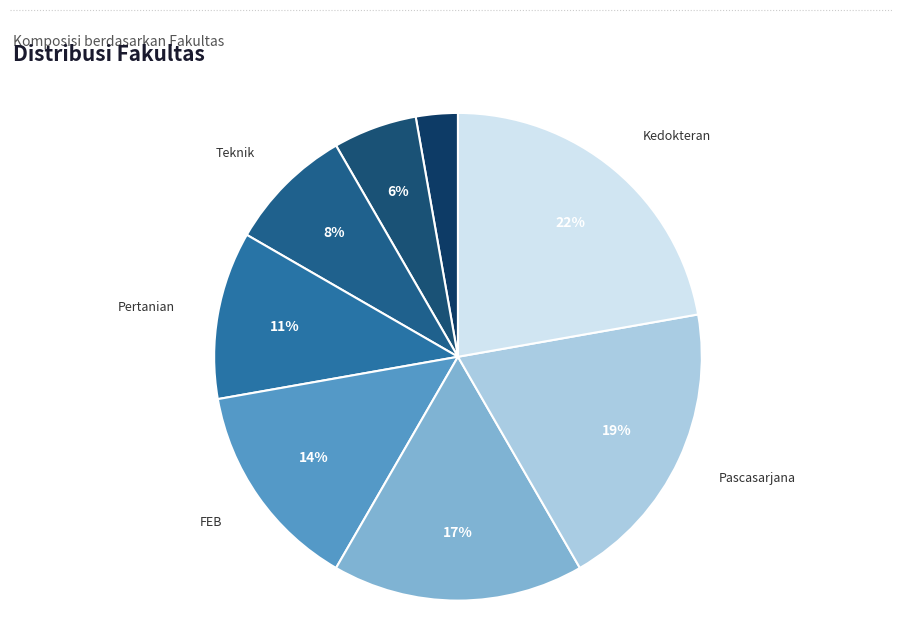

Is there a majority slice in this chart?

No